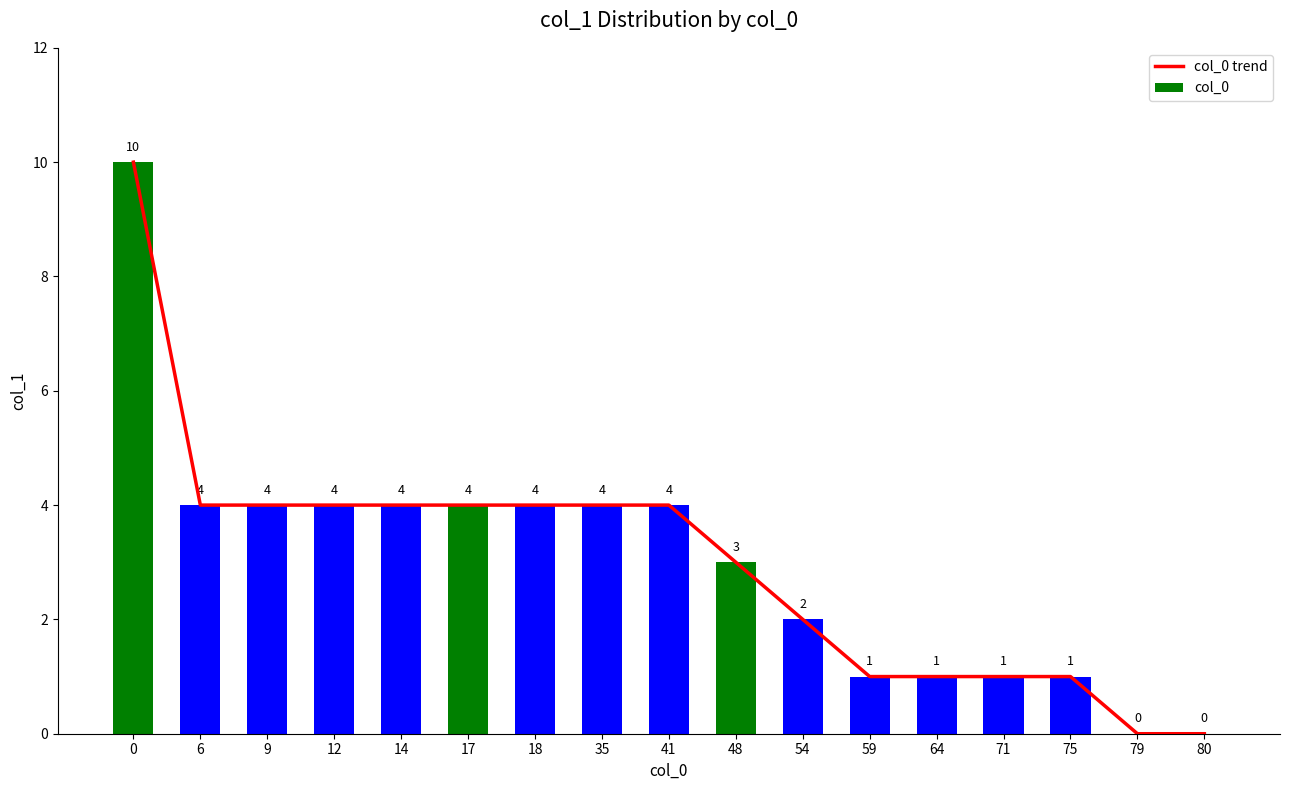

Is it true that col_0 trend equals 0 at 79?

True